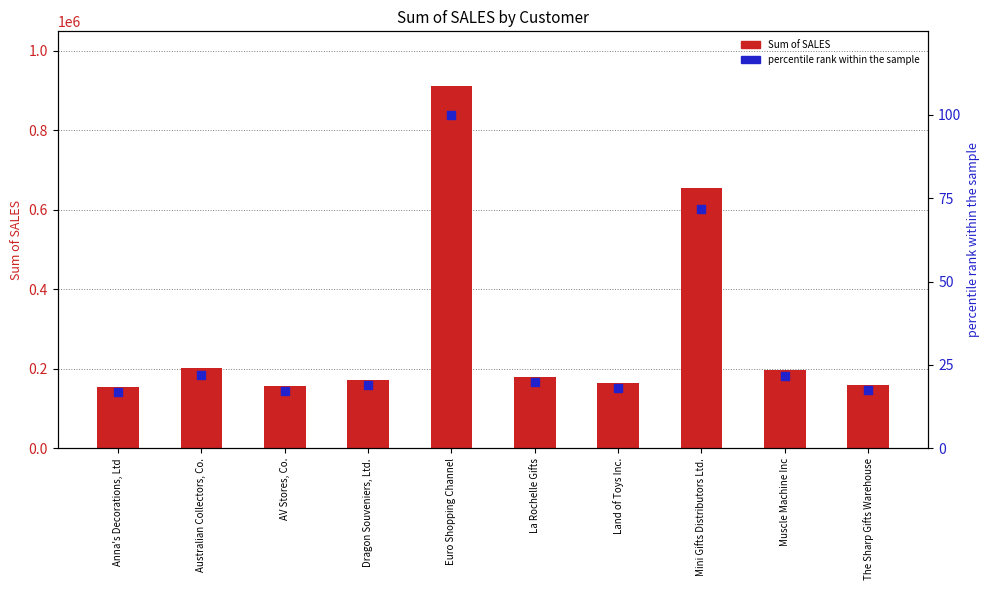

At which category is the sum across all series the highest?

Euro Shopping Channel